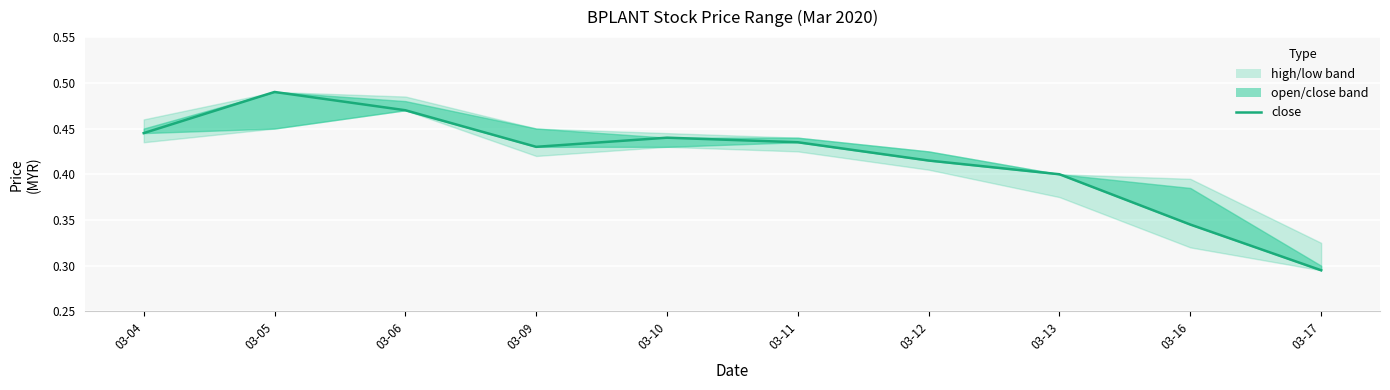

How many values are between 0 and 1?

10